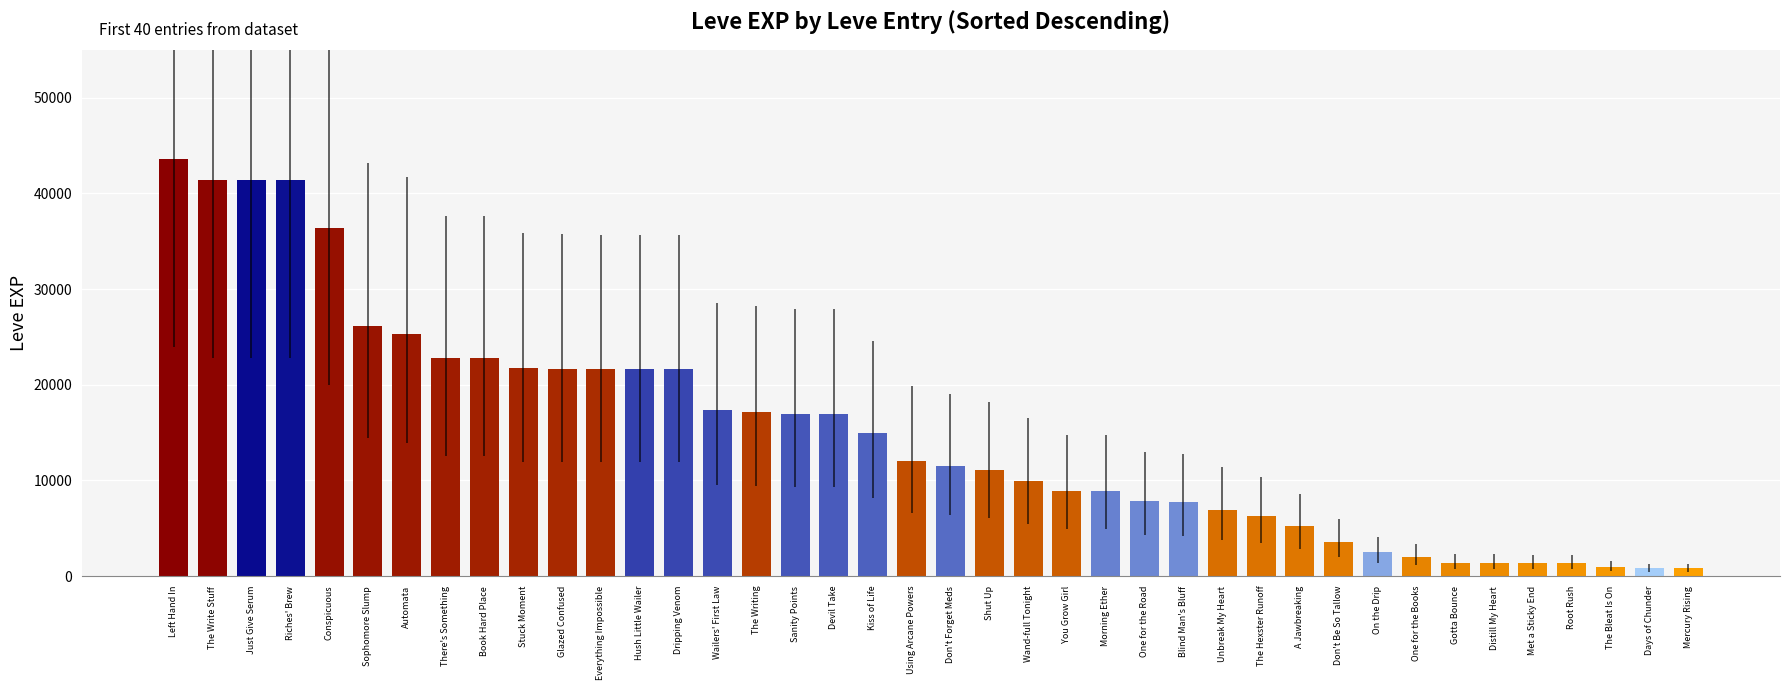

Are the bars grouped side by side (vs. stacked)?

No